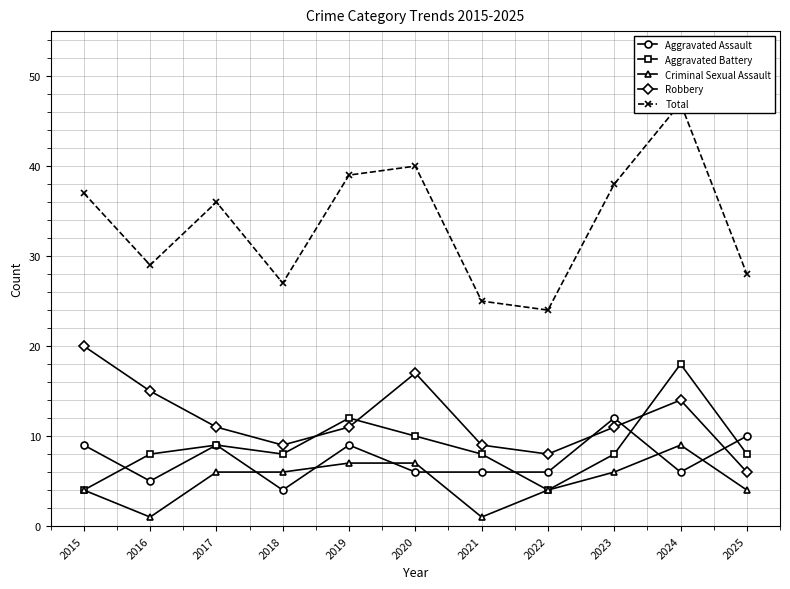

In Aggravated Assault, how many points are higher than both neighbors (excluding endpoints)?

3